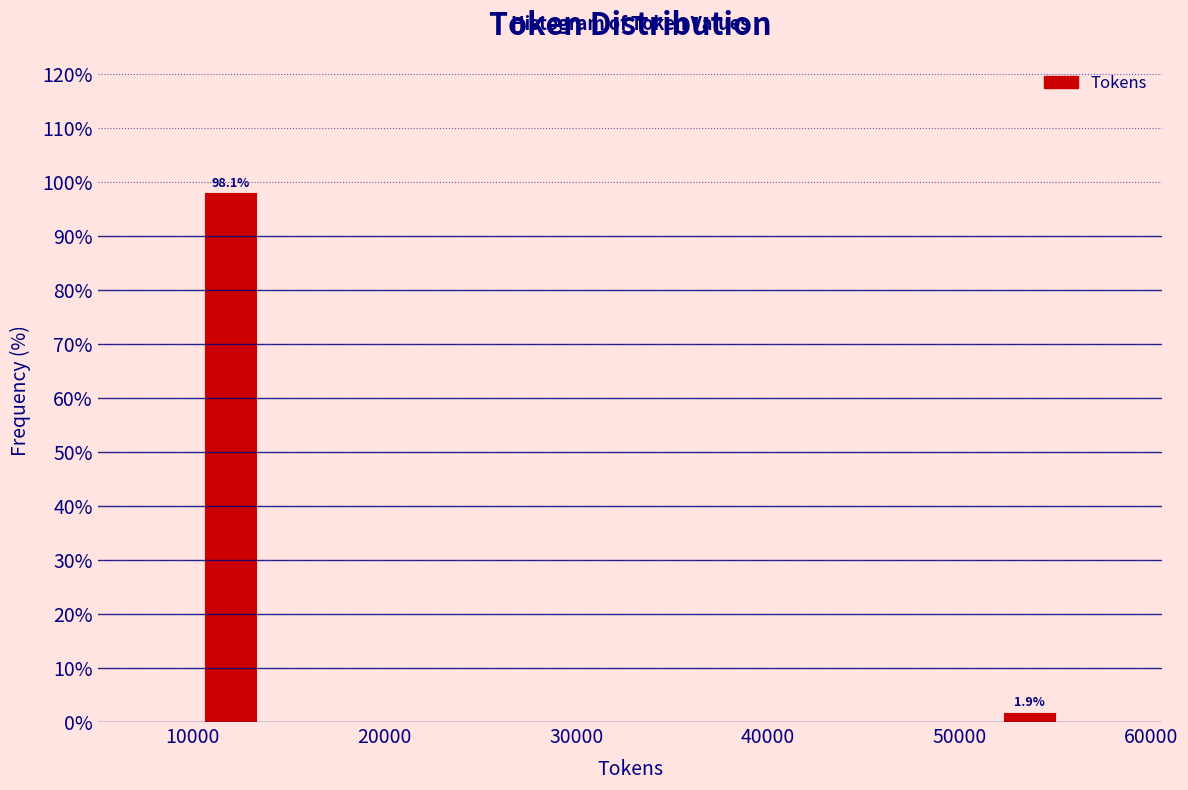

Which range on the x-axis has the tallest bar?

10000 to 14000